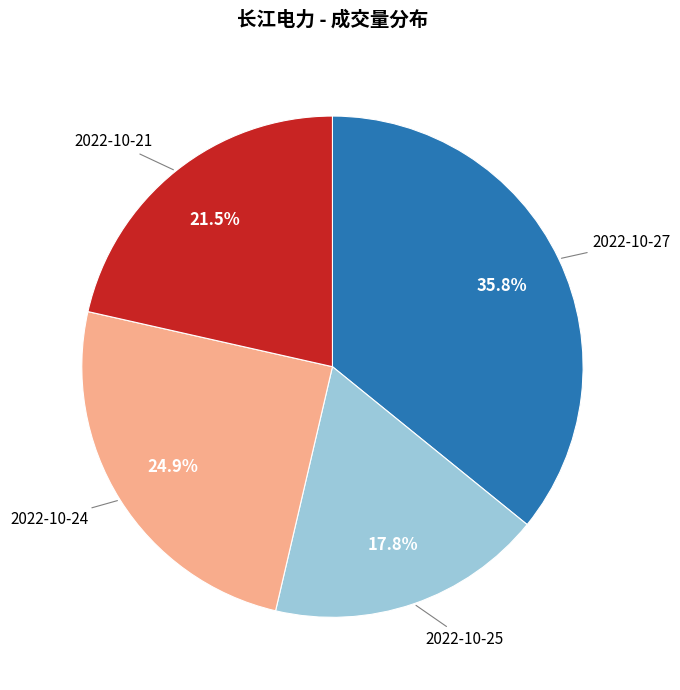

Is there a majority slice in this chart?

No